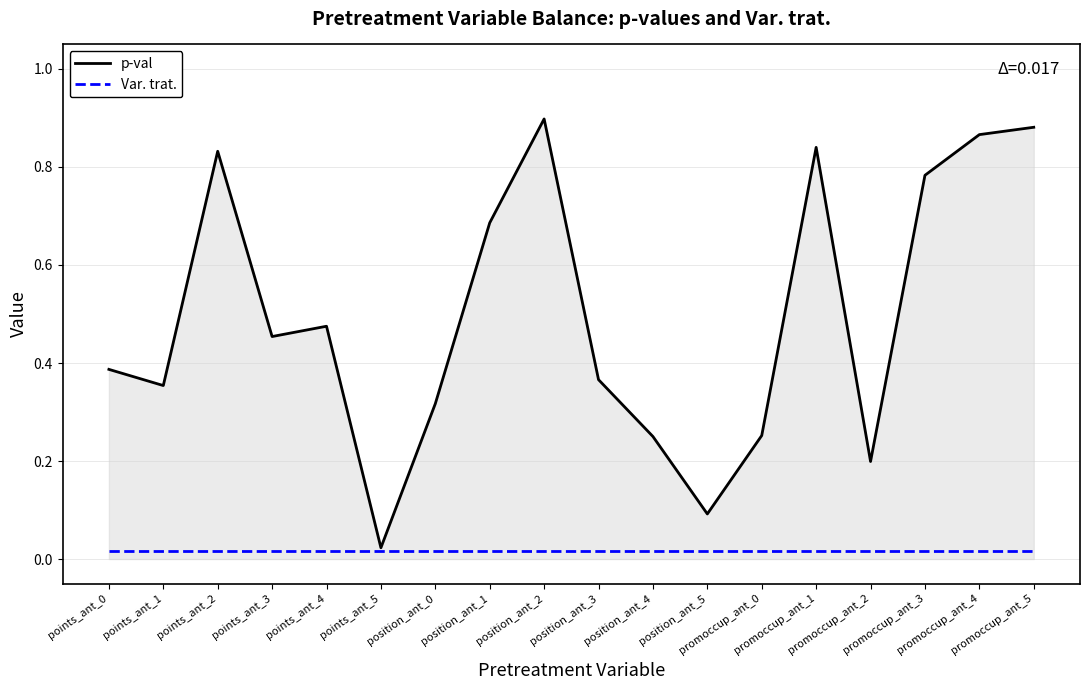

Is it true that p-val (line) equals 0.5 at promoccup_ant_1?

False